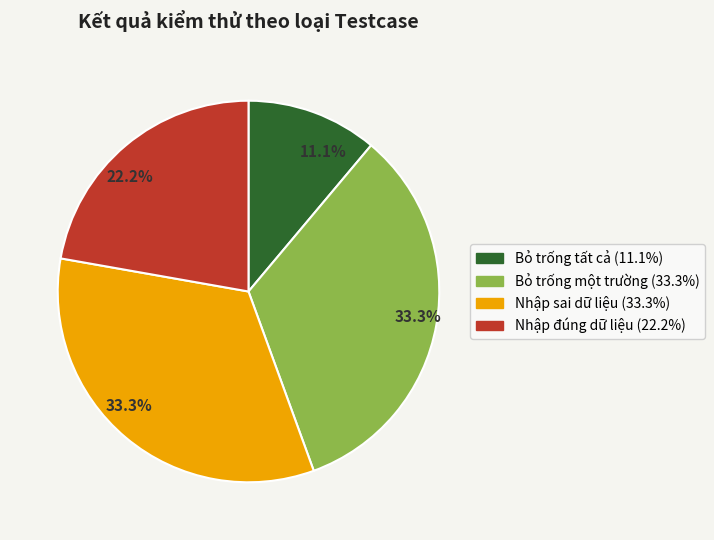

Is there any slice that represents more than half of the pie?

No